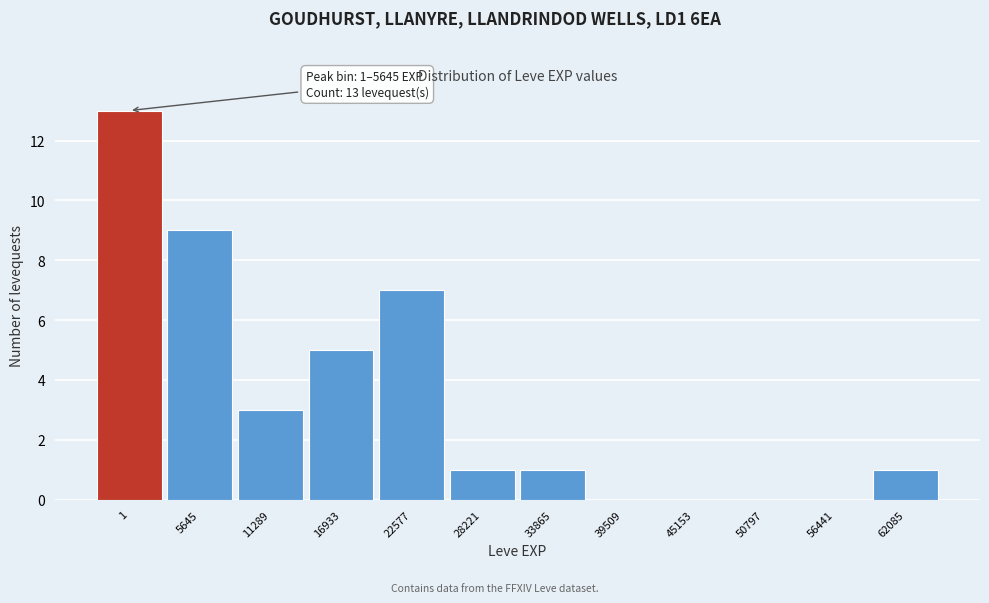

Reading left to right, extract all data points from this chart.

1=13	5645=9	11289=3	16933=5	22577=7	28221=1	33865=1	39509=0	45153=0	50797=0	56441=0	62085=1